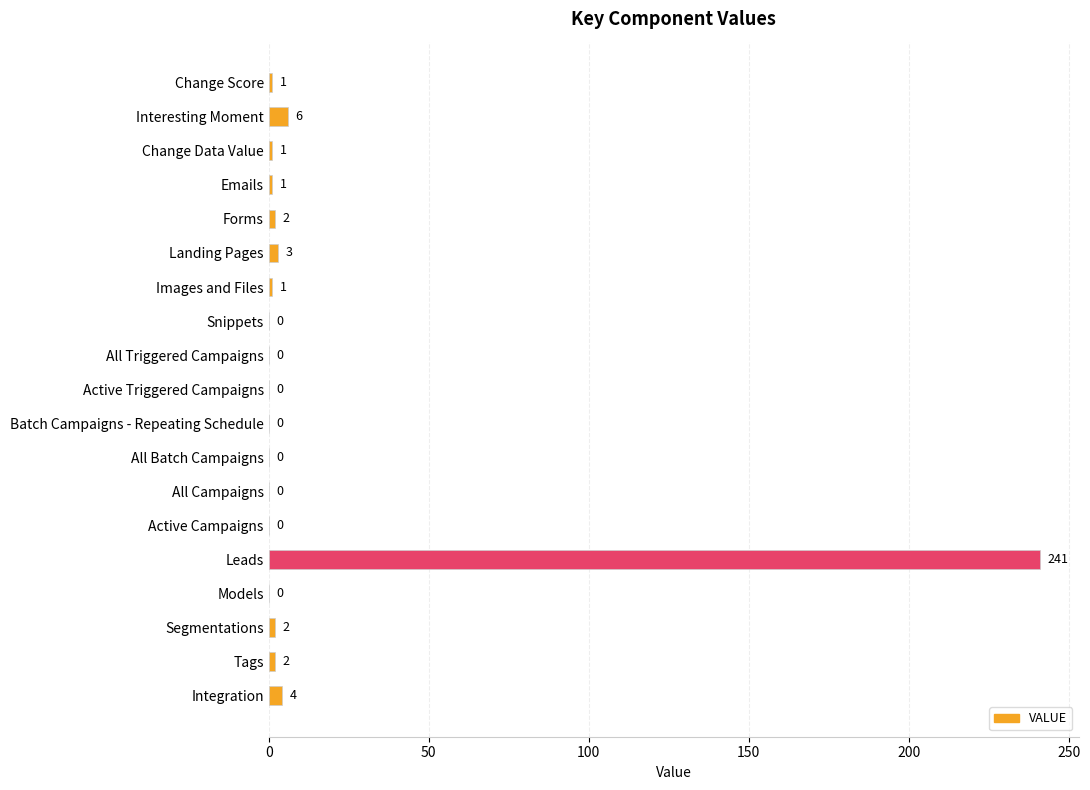

True or false: the data shows 409 at Leads.

False